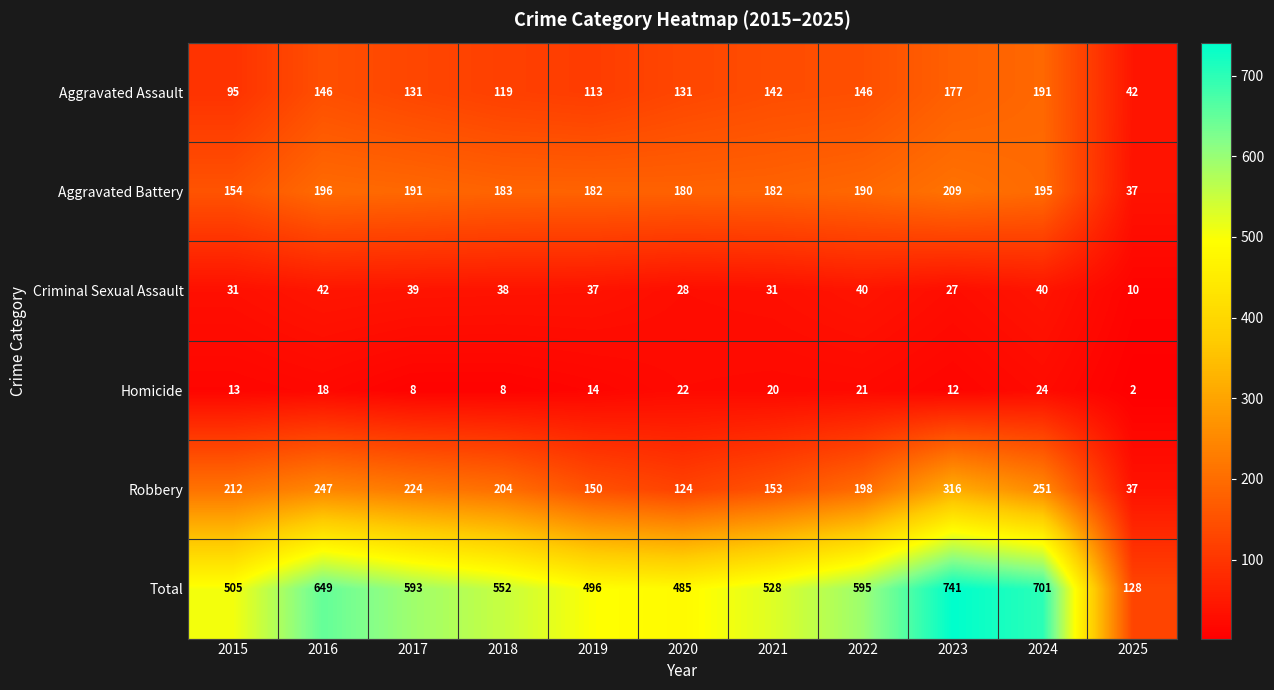

At which category does the chart reach its minimum across all series?

2025